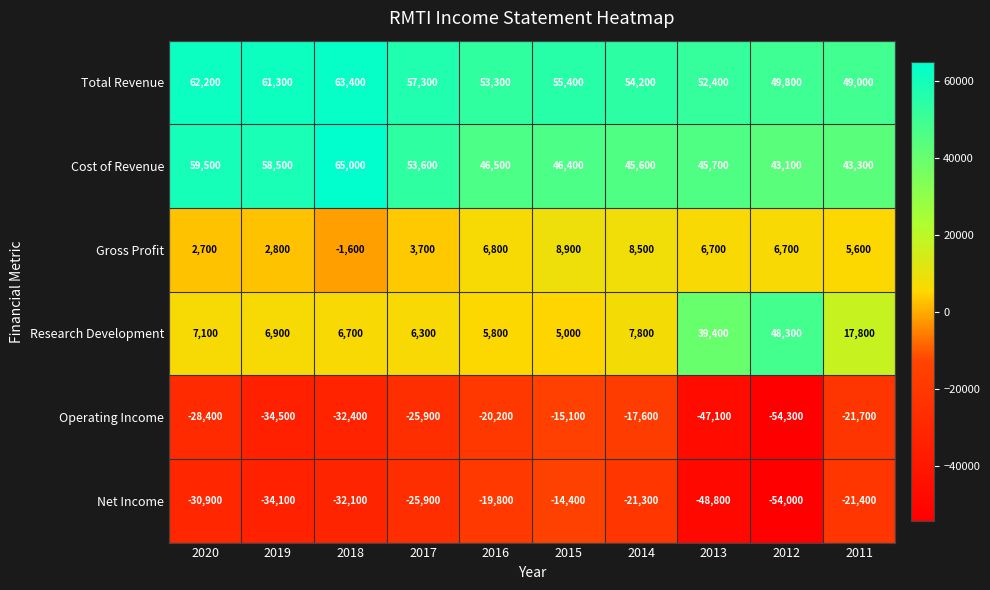

What is the difference between the Total Revenue values at 2011 and 2019?

12300